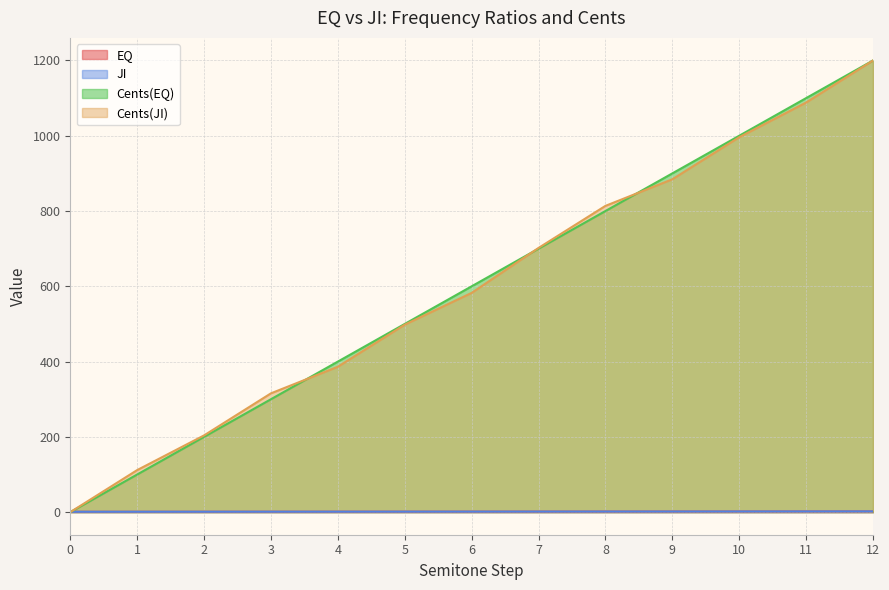

Which series changed the most between 6 and 11?

Cents(JI)